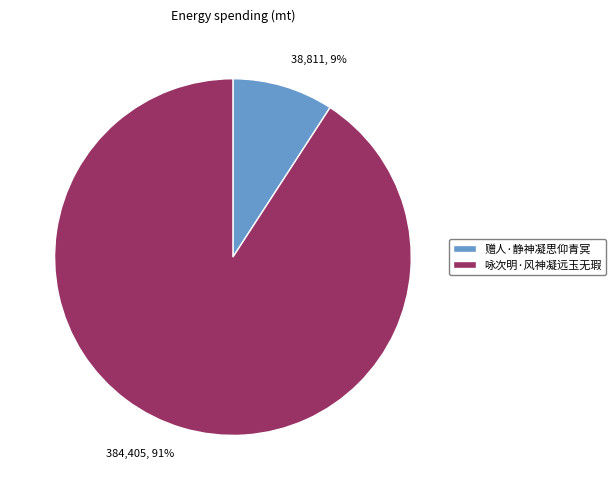

Does any single category account for the majority?

Yes